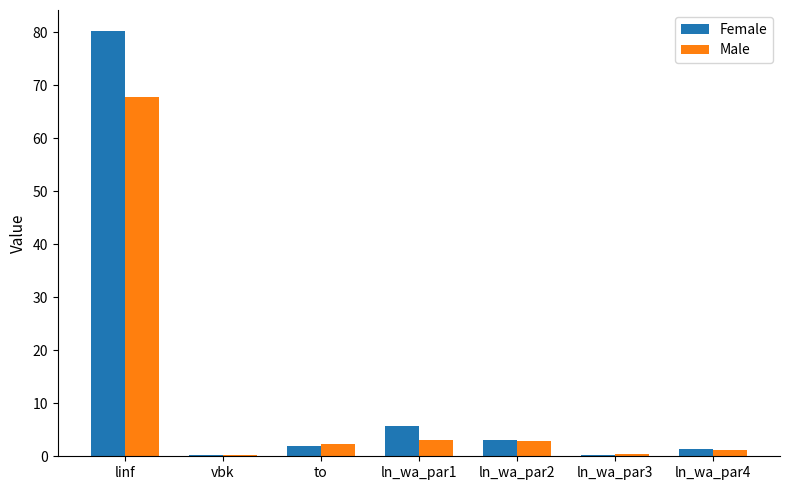

What is the average value of the Male series?

11.1